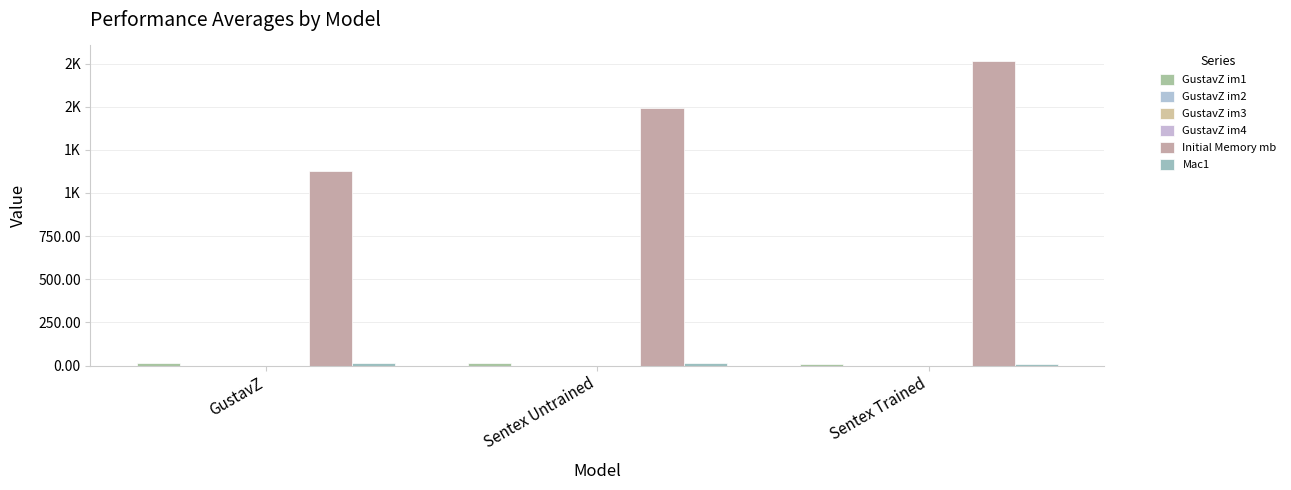

The value of GustavZ im3 at Sentex Trained is 0.0. True or false?

True